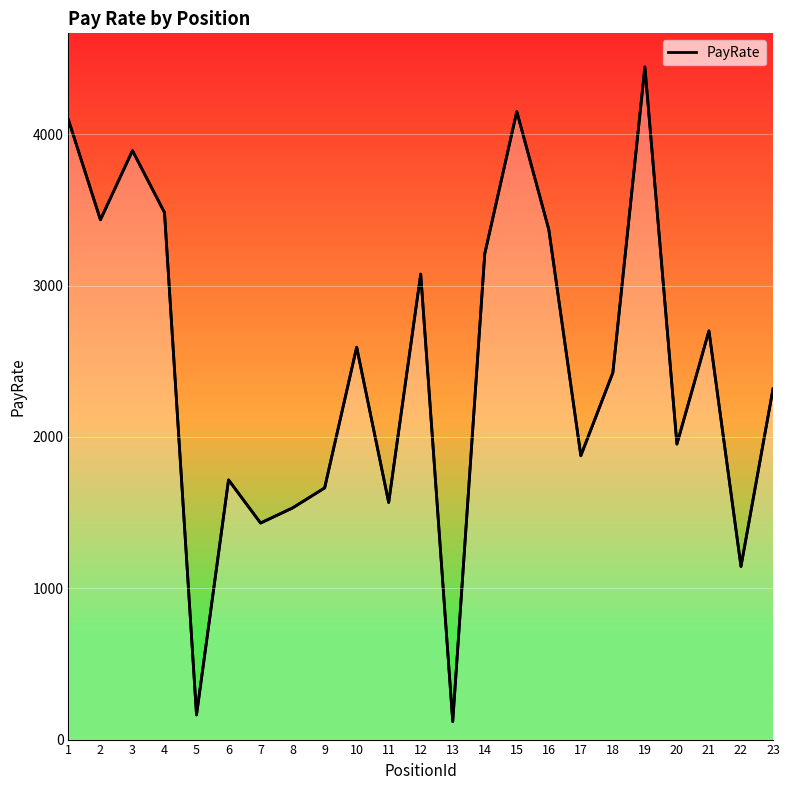

How many lines are shown in the chart?

1